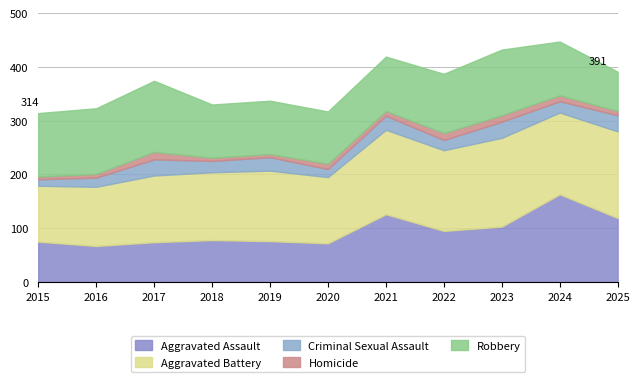

True or false: Criminal Sexual Assault and Aggravated Battery cross at least once.

False